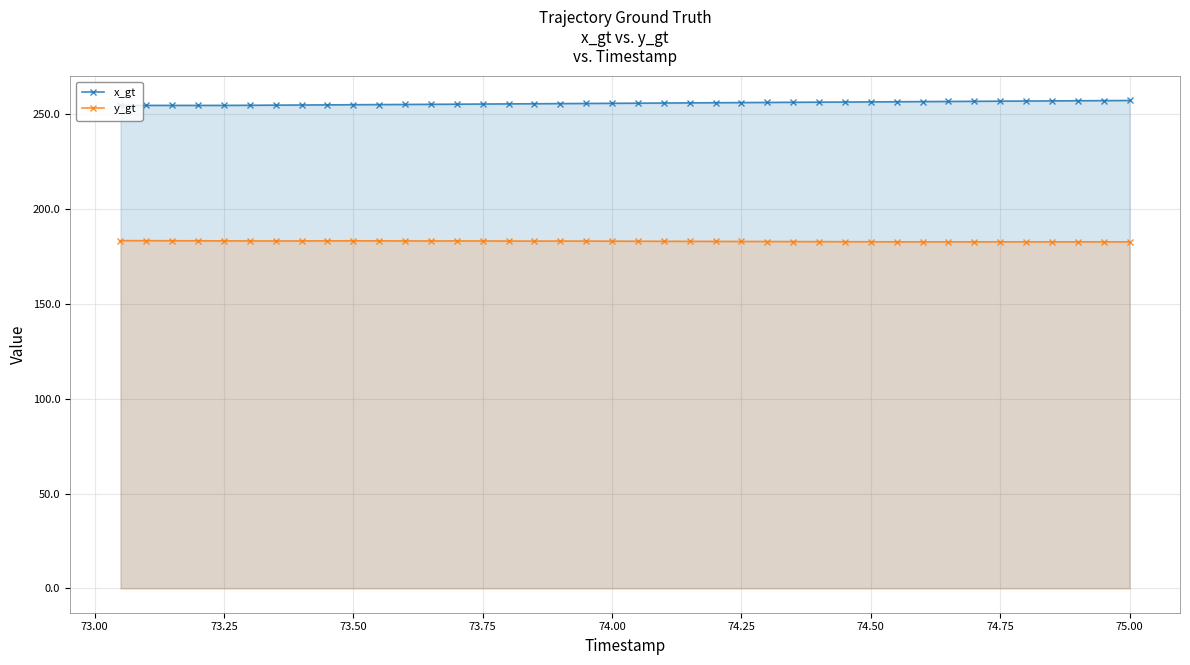

Rank the series by their average value, from lowest to highest.

y_gt, x_gt